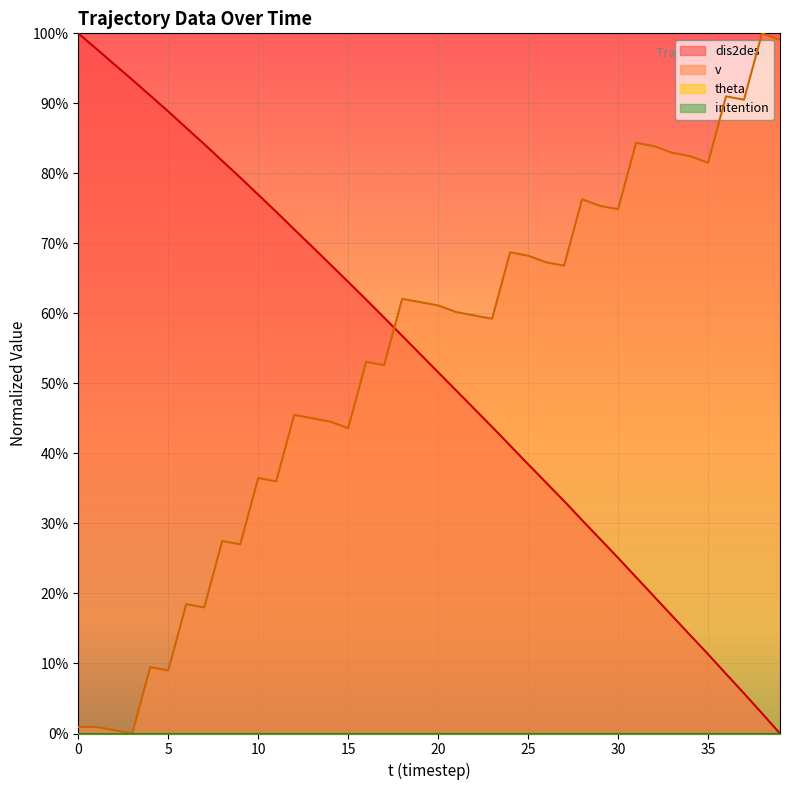

What is the approximate value of v at 35?

0.8